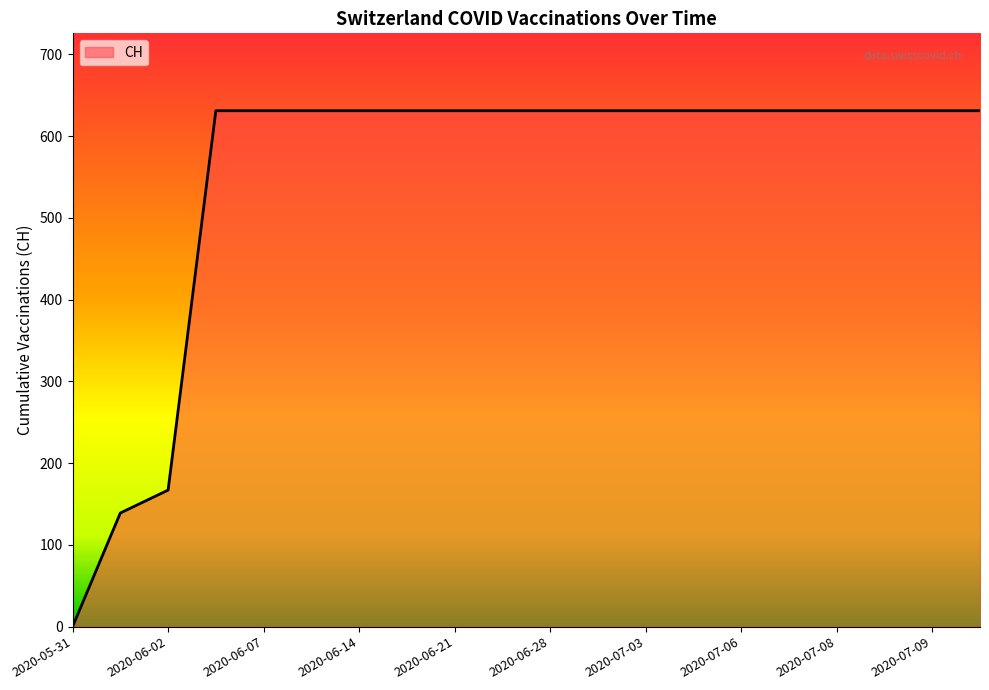

What is the difference between the maximum and minimum values?

631